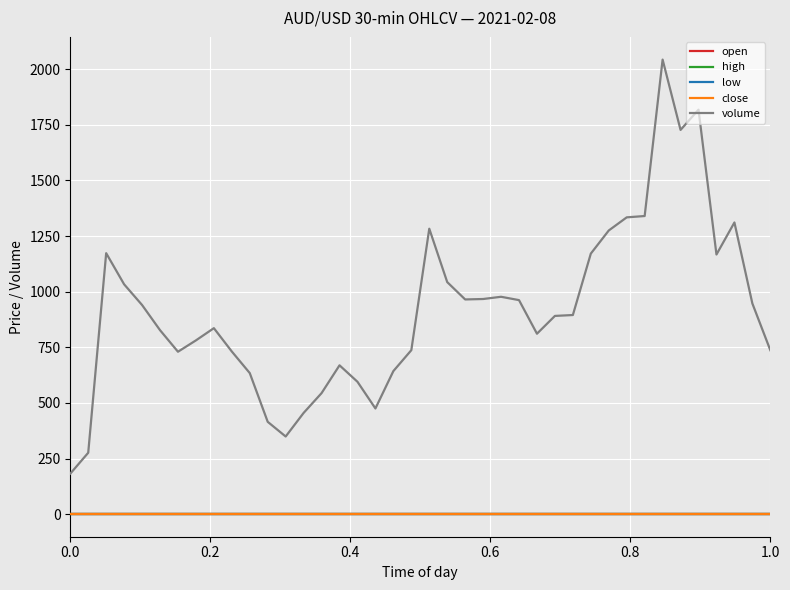

What is the maximum value shown in the chart?

2043.0